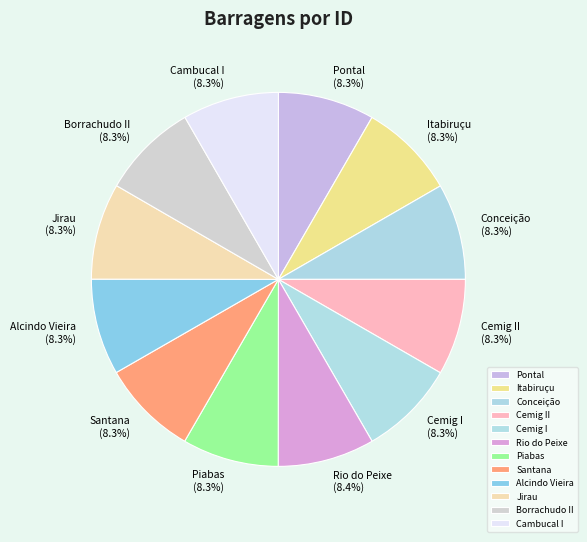

True or false: Santana accounts for 8% of the total.

True